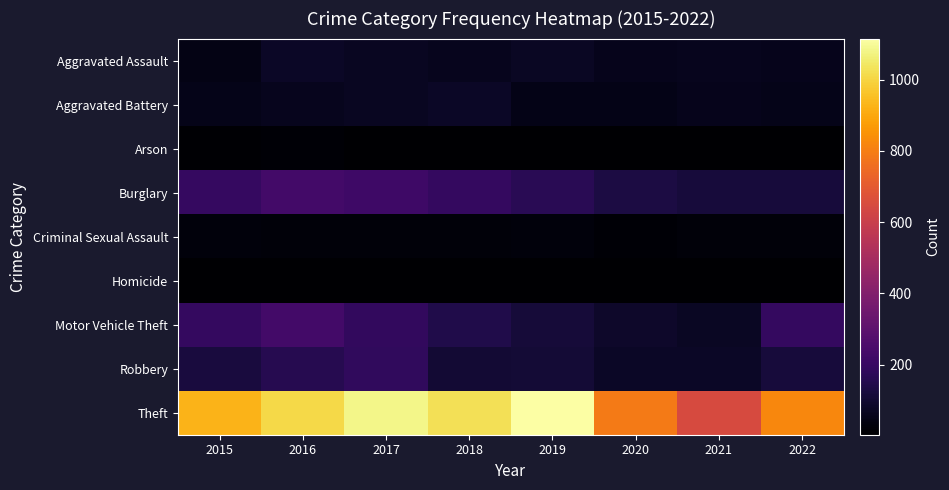

At which category is the sum across all series the highest?

2017